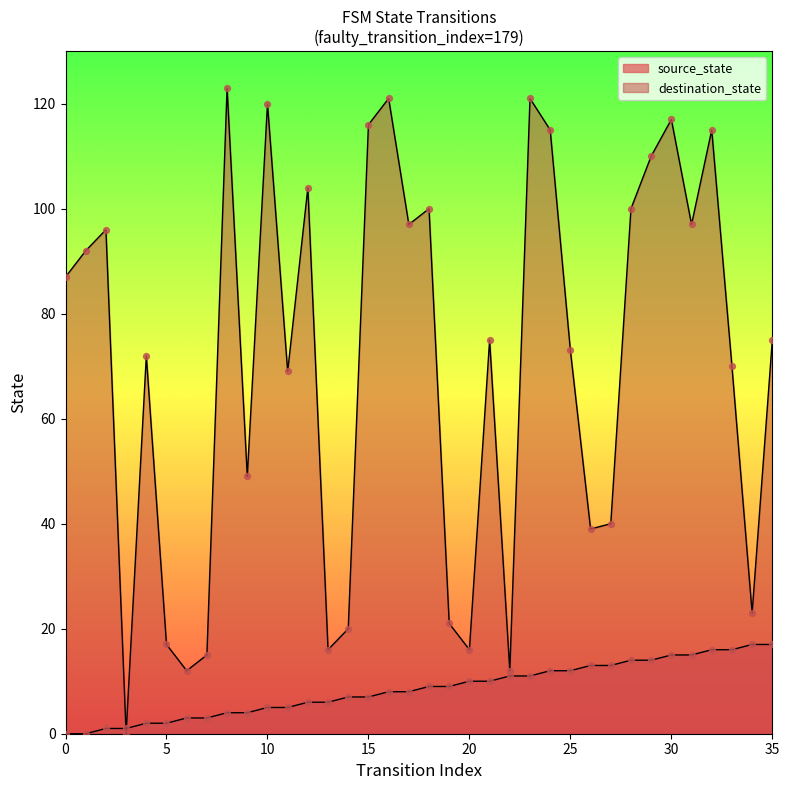

Is the value of destination_state at 12 greater than the value of source_state at 17?

Yes